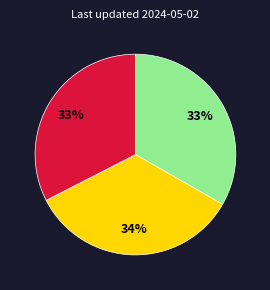

Does any single category account for the majority?

No